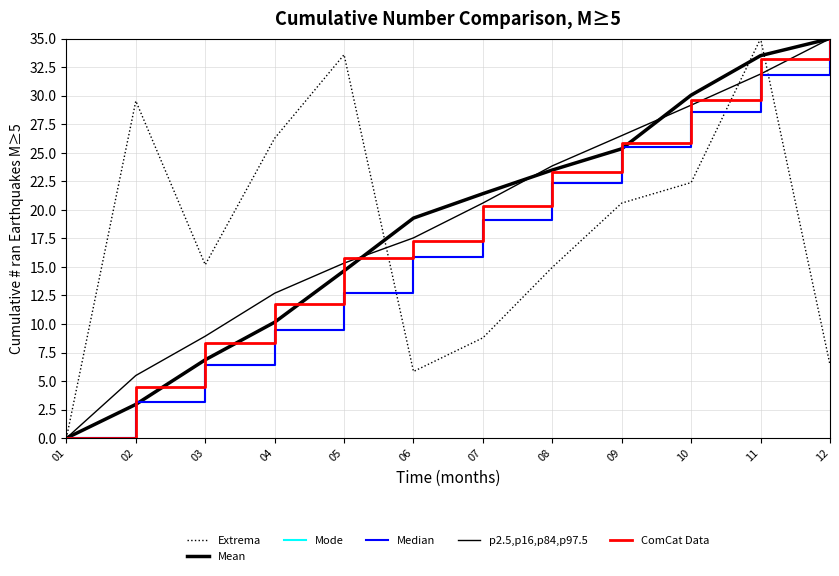

Reading left to right, list all the values displayed in this chart.

Extrema: 01=0.0	02=29.5	03=15.2	04=26.3	05=33.6	06=5.8	07=8.8	08=15.0	09=20.6	10=22.4	11=35.0	12=6.4
Mean: 01=0.0	02=3.0	03=6.9	04=10.2	05=14.7	06=19.3	07=21.4	08=23.5	09=25.4	10=30.1	11=33.5	12=35.0
Mode: 01=0.0	02=3.2	03=6.4	04=9.5	05=12.7	06=15.9	07=19.1	08=22.3	09=25.5	10=28.6	11=31.8	12=35.0
Median: 01=0.0	02=3.2	03=6.4	04=9.5	05=12.7	06=15.9	07=19.1	08=22.3	09=25.5	10=28.6	11=31.8	12=35.0
p2.5,p16,p84,p97.5: 01=0.0	02=5.5	03=8.9	04=12.7	05=15.3	06=17.5	07=20.6	08=23.9	09=26.5	10=29.2	11=31.9	12=35.0
ComCat Data: 01=0.0	02=4.5	03=8.3	04=11.7	05=15.8	06=17.3	07=20.3	08=23.4	09=25.9	10=29.6	11=33.2	12=35.0